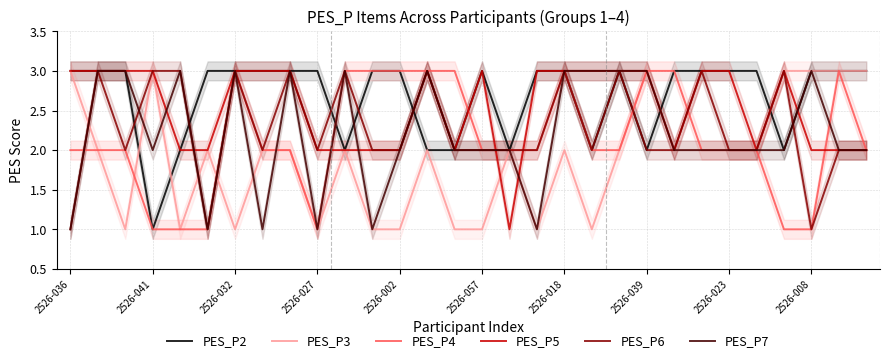

What are all the series names shown in the legend?

PES_P2, PES_P3, PES_P4, PES_P5, PES_P6, PES_P7